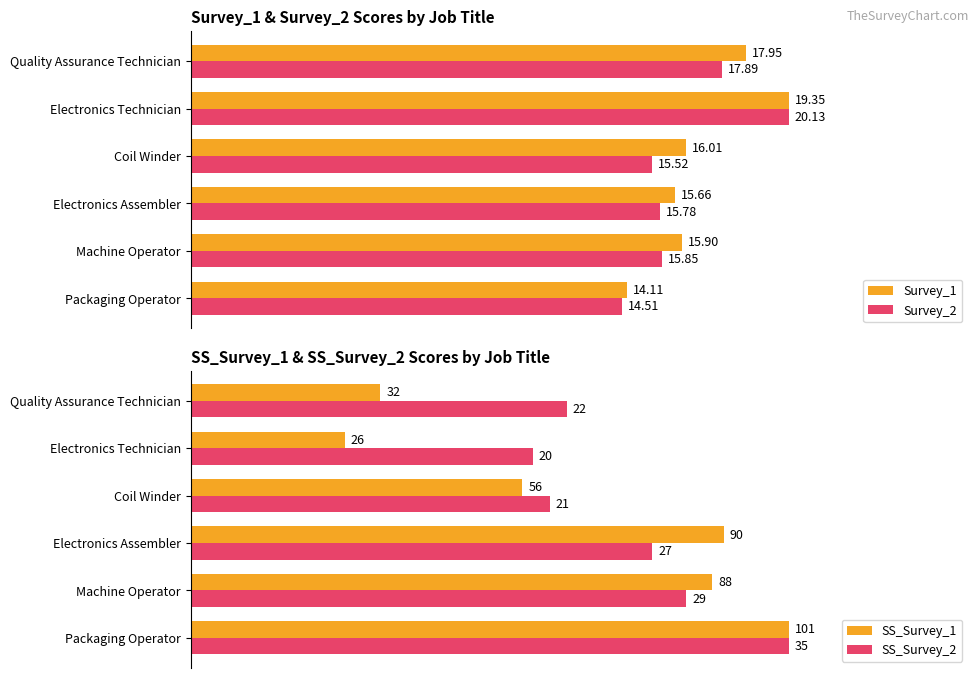

How many data points in SS_Survey_1 are less than 87?

3